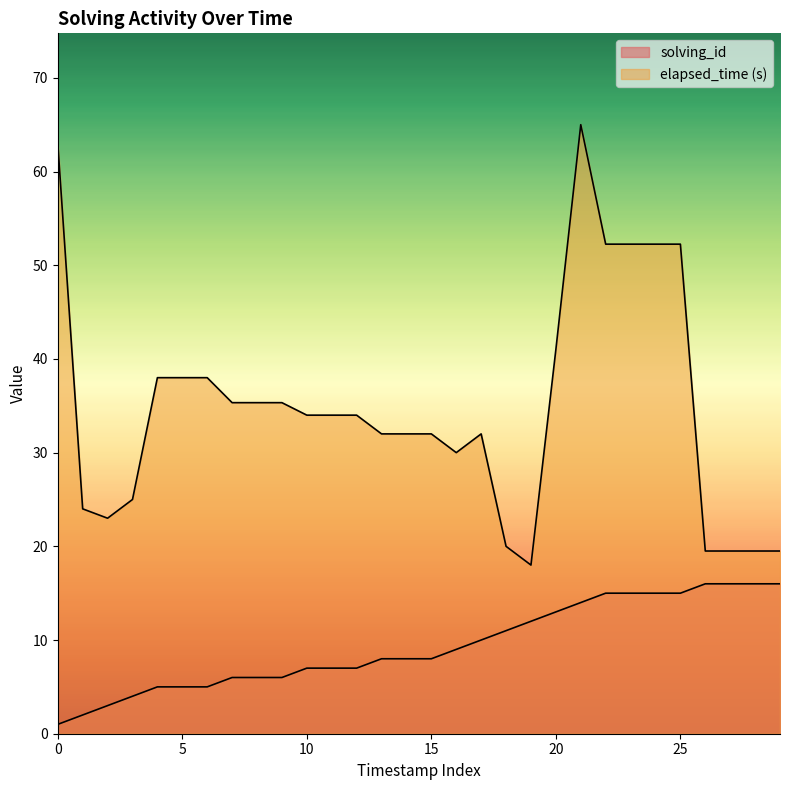

At which category does elapsed_time reach its first local peak?

17